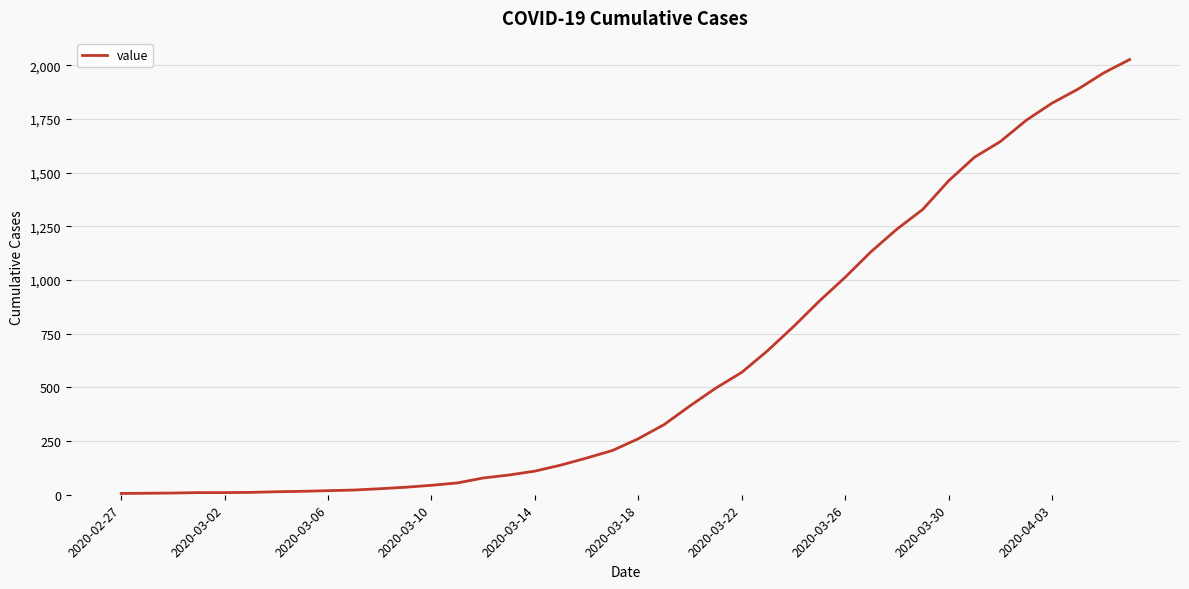

What is the difference between the maximum and minimum values?

2021